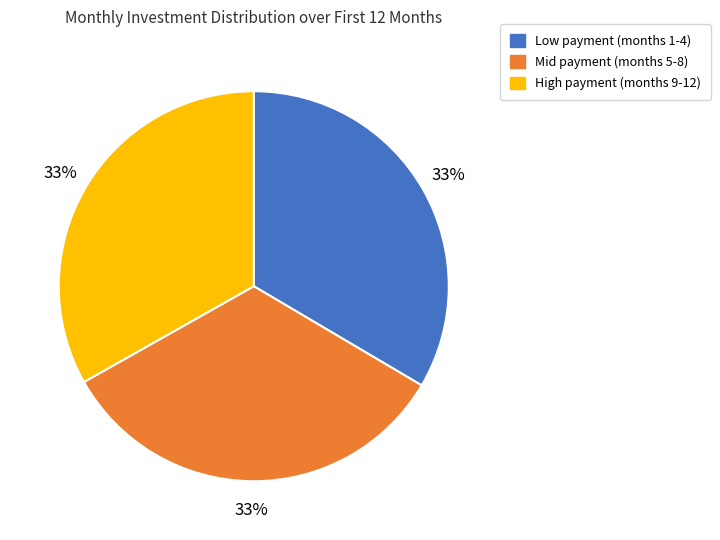

How many segments does this pie chart have?

3